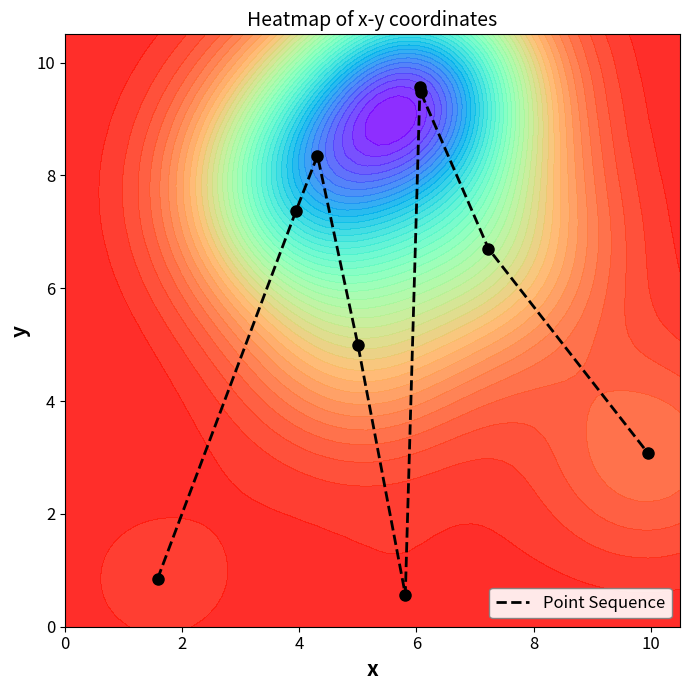

What is the maximum value for Point Sequence?

9.6